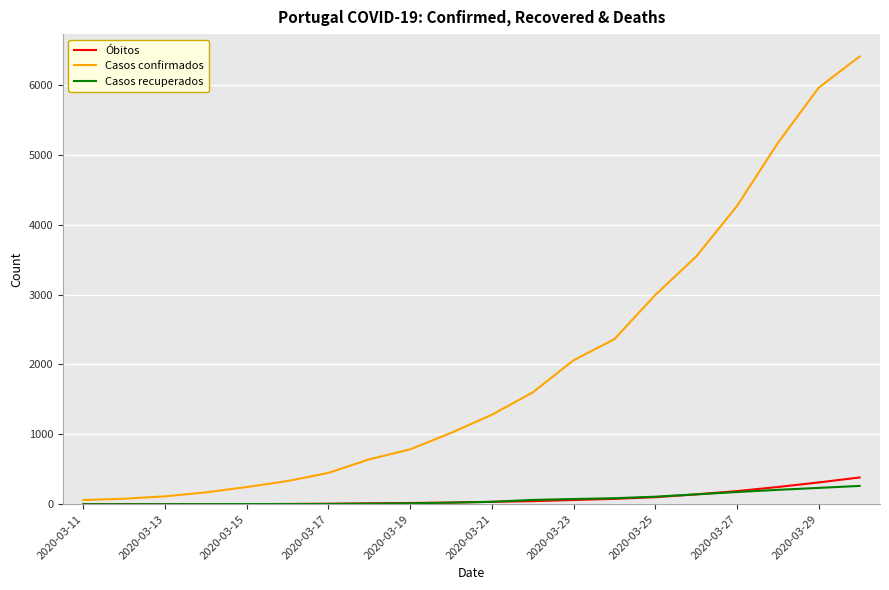

Which series has the largest total across all categories?

Casos confirmados